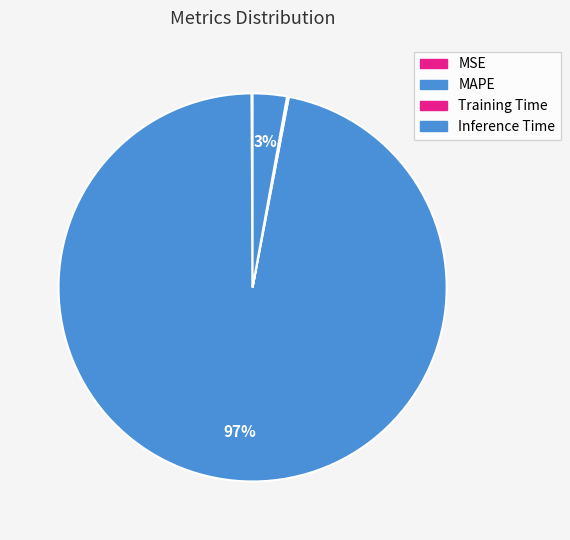

To the nearest percent, what is the difference between the largest and smallest slice percentages?

97%